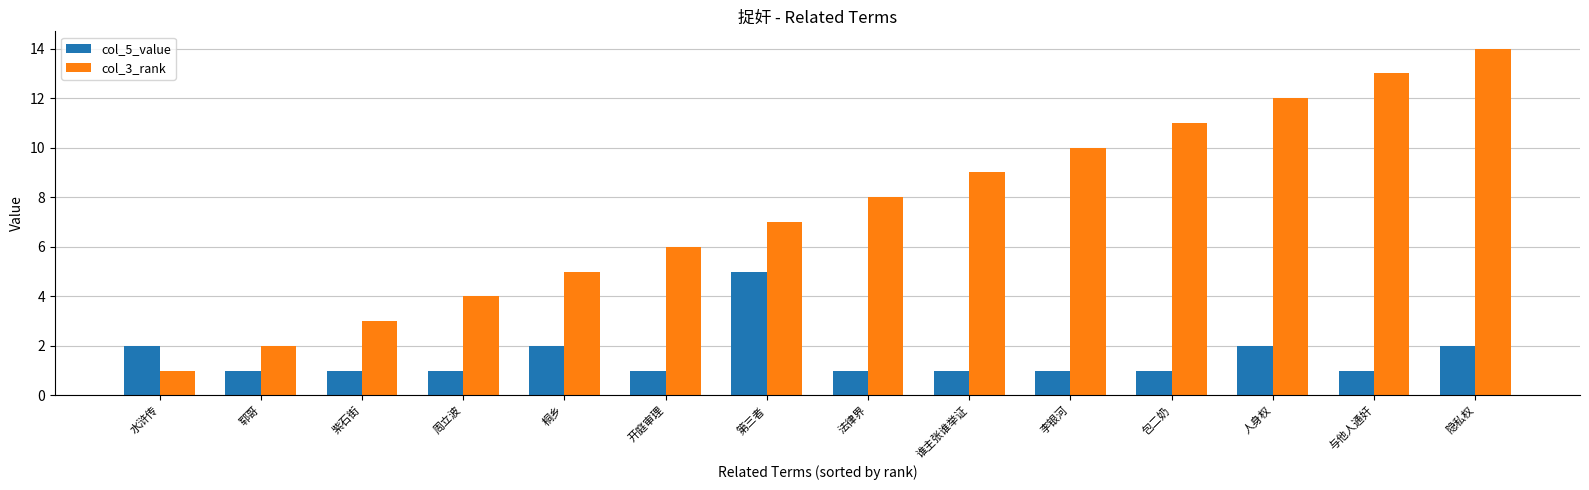

How many distinct data groups are displayed?

2